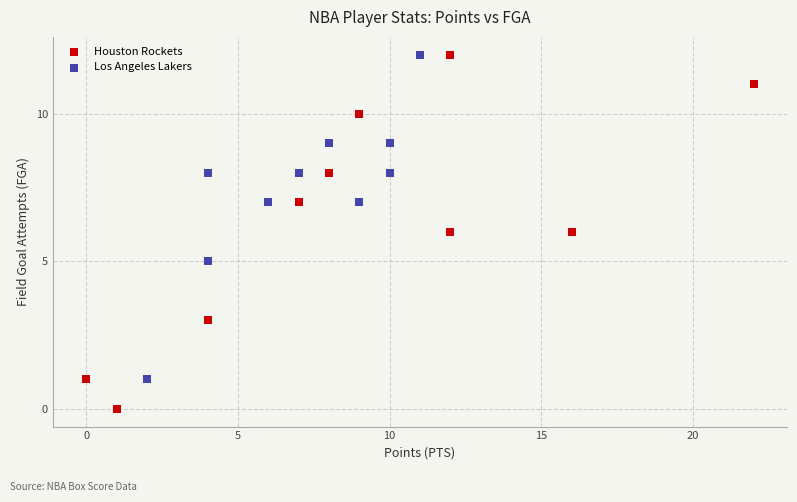

What are all the series names shown in the legend?

Houston Rockets, Los Angeles Lakers